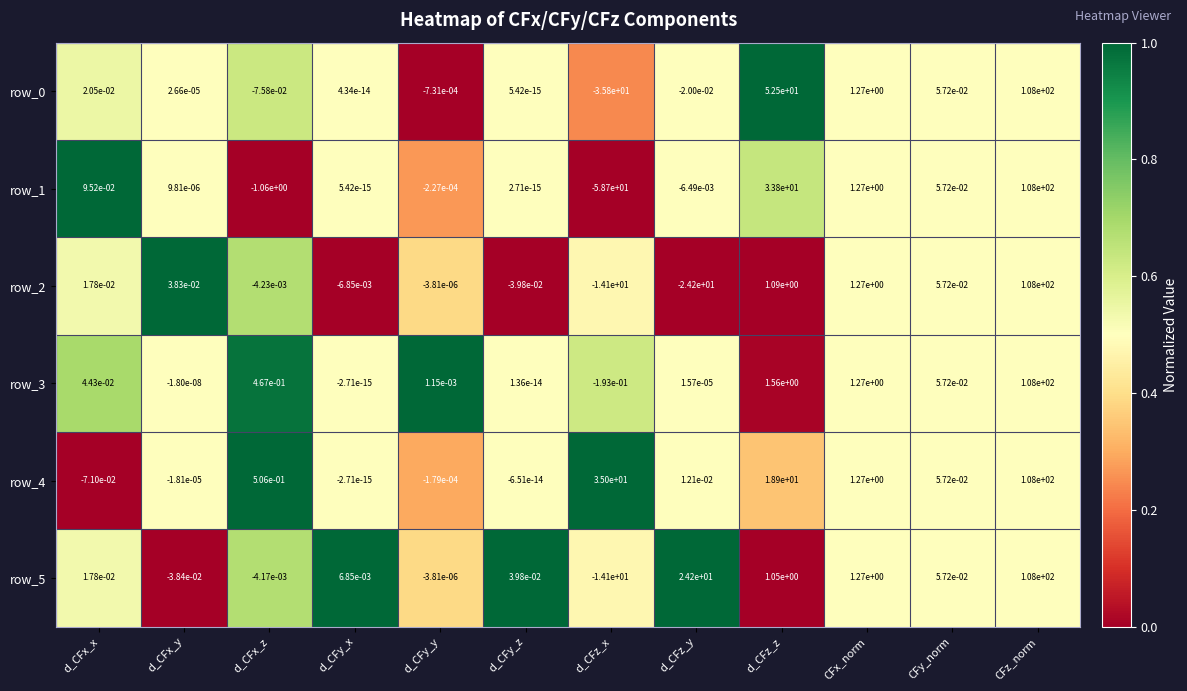

Which series has the widest spread of values?

row_1